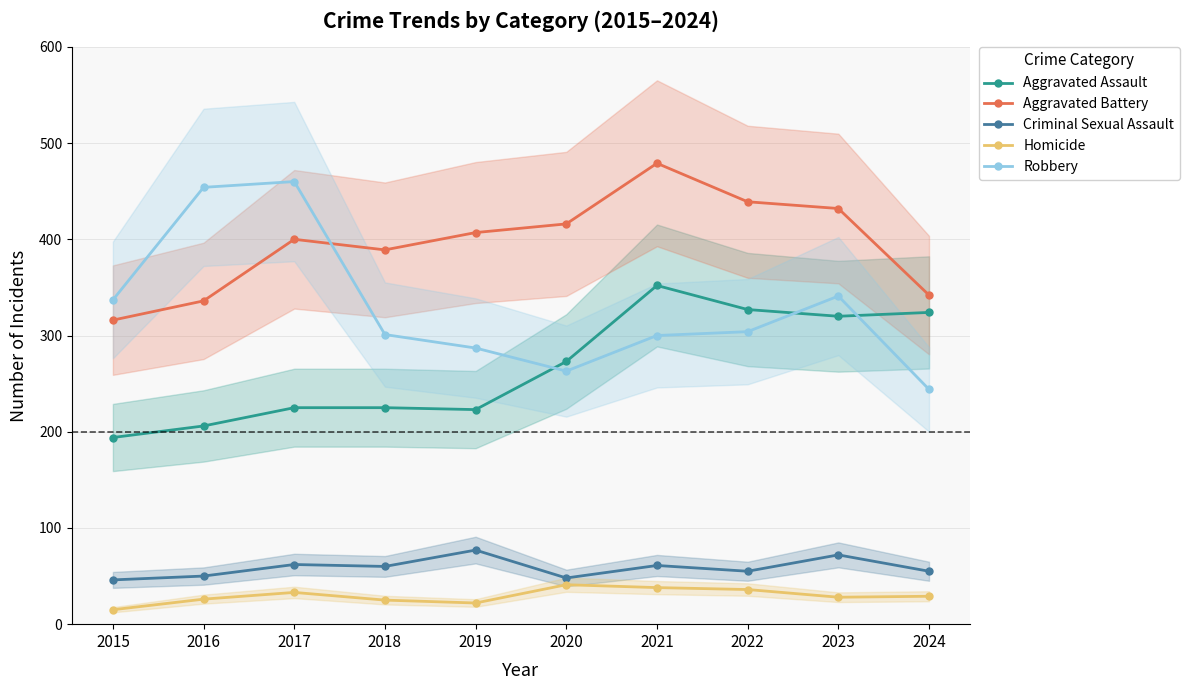

Where is the first local maximum for Criminal Sexual Assault?

2017